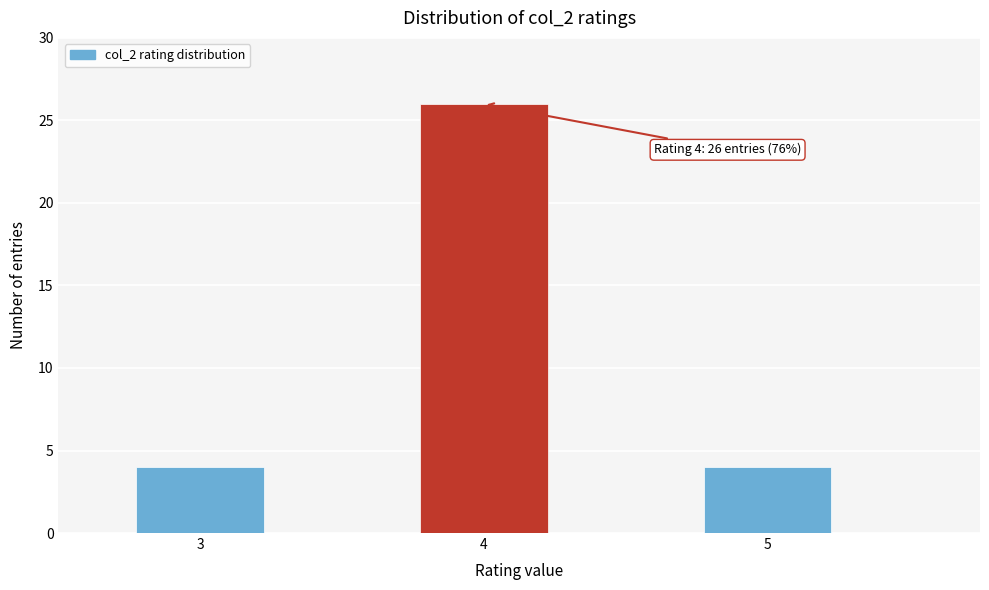

Reading left to right, what are all the values shown in this chart?

4	26	4